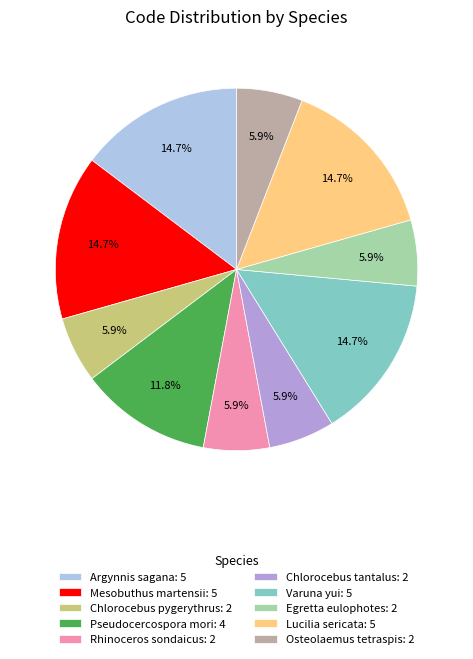

What percentage is NOT represented by Osteolaemus tetraspis: 2?

94.1%